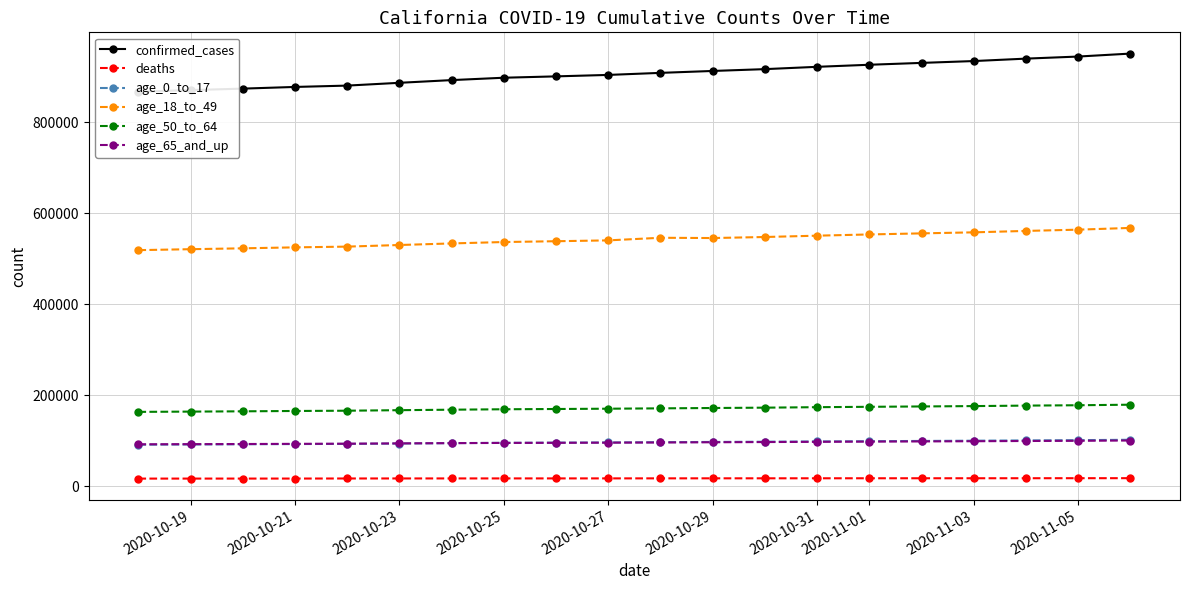

True or false: deaths and age_18_to_49 cross at least once.

False